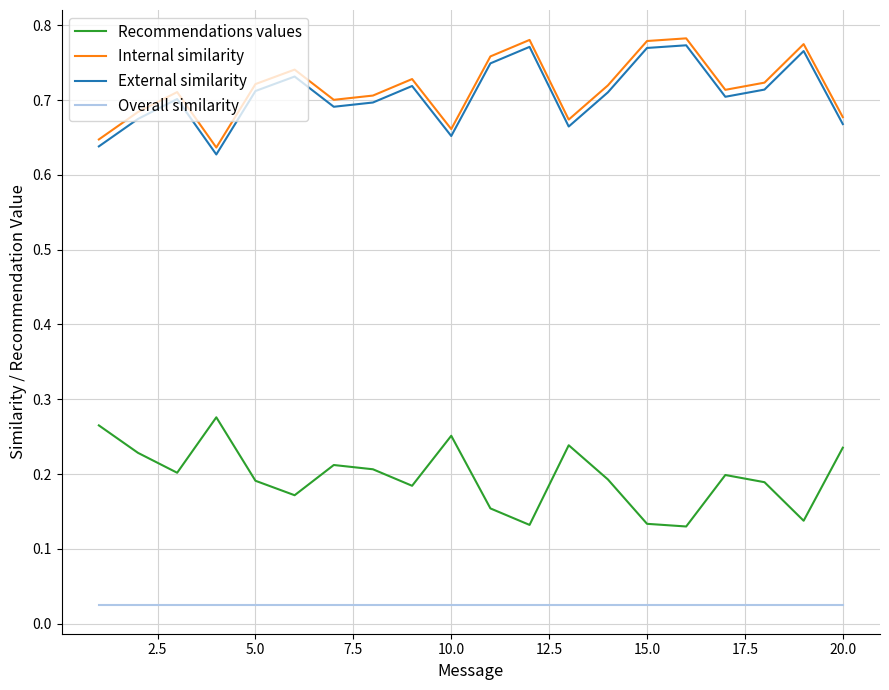

True or false: Overall similarity and Internal similarity intersect in this chart.

False